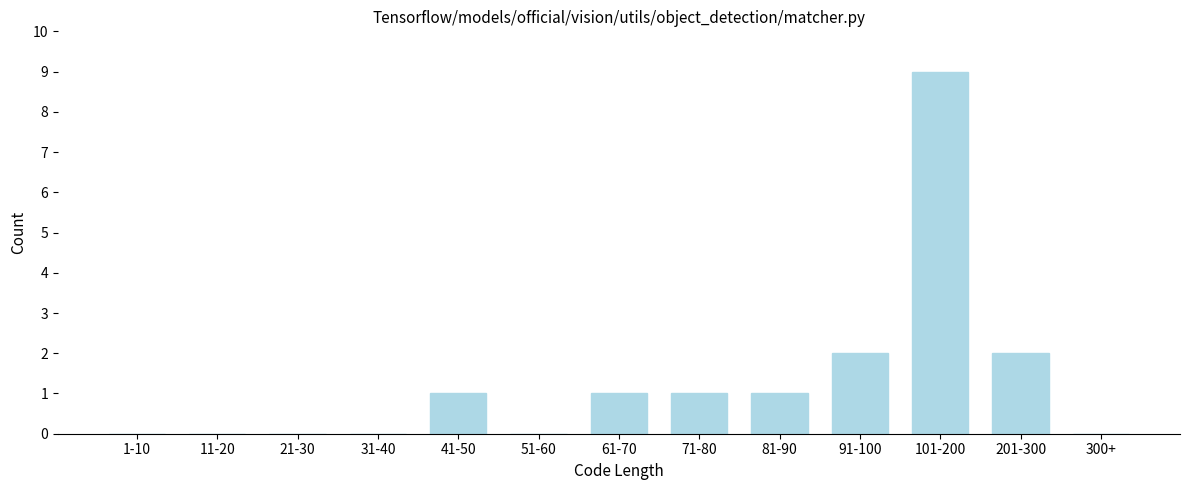

Reading left to right, transcribe all the data shown in this chart.

1-10=0	11-20=0	21-30=0	31-40=0	41-50=1	51-60=0	61-70=1	71-80=1	81-90=1	91-100=2	101-200=9	201-300=2	300+=0